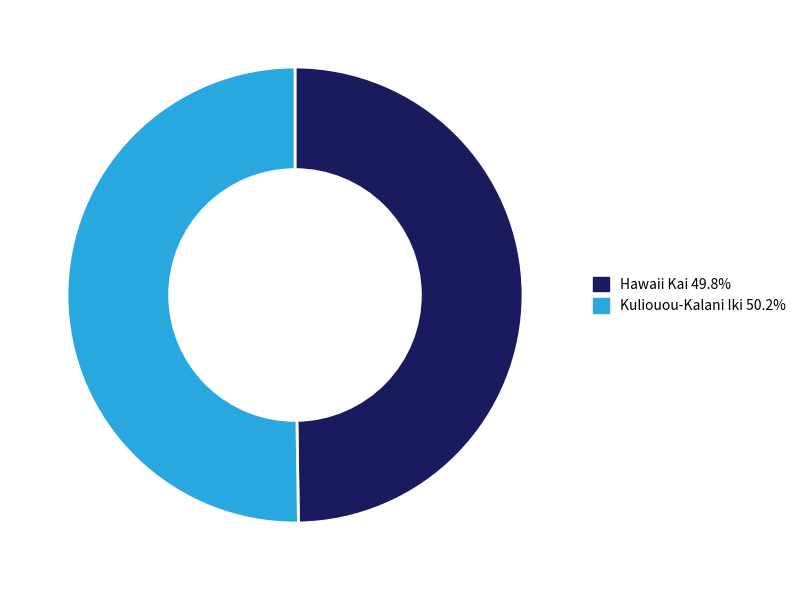

Is the sum of Kuliouou-Kalani Iki and Hawaii Kai greater than half?

Yes